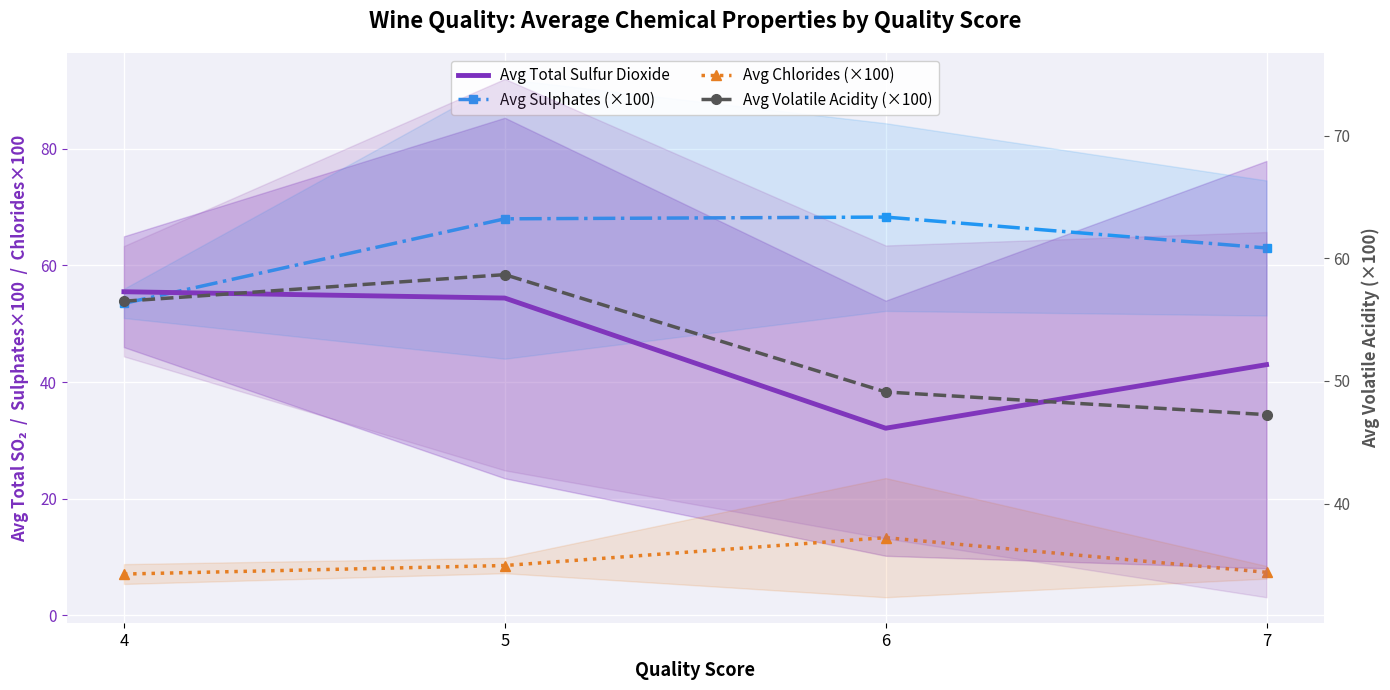

The value of Avg Total Sulfur Dioxide at 4 is 55.5. True or false?

True